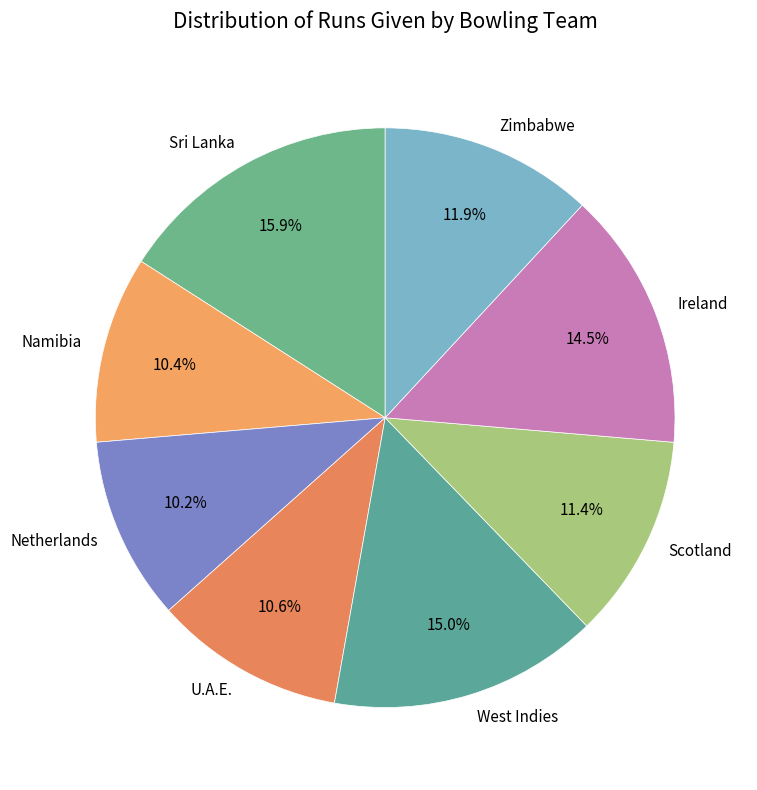

How many slices are in this pie chart?

8